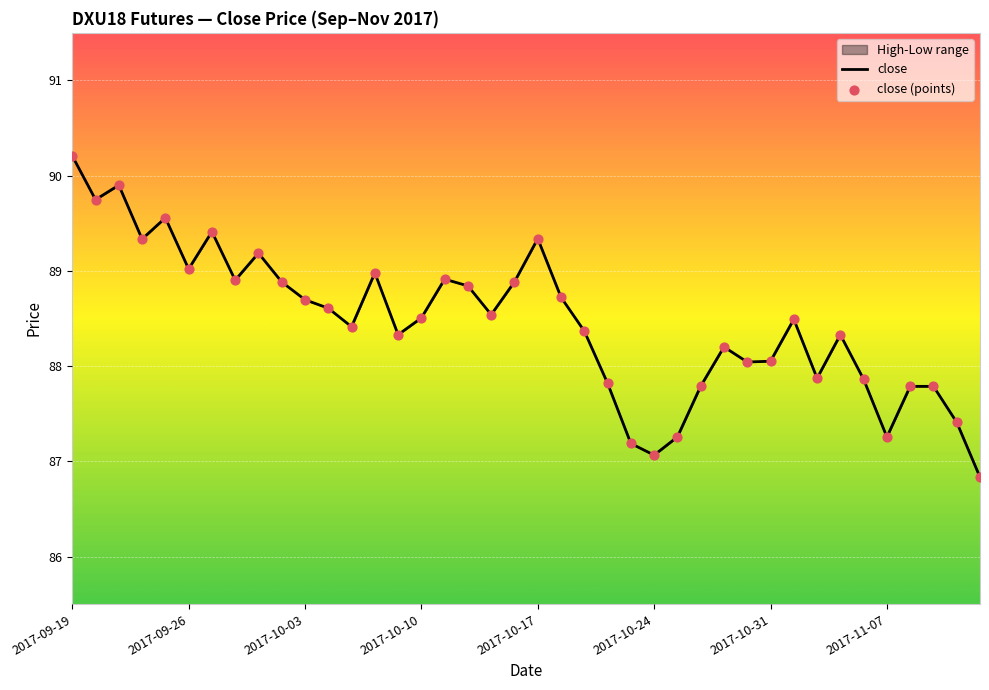

At which category is the sum across all series the highest?

2017-09-19